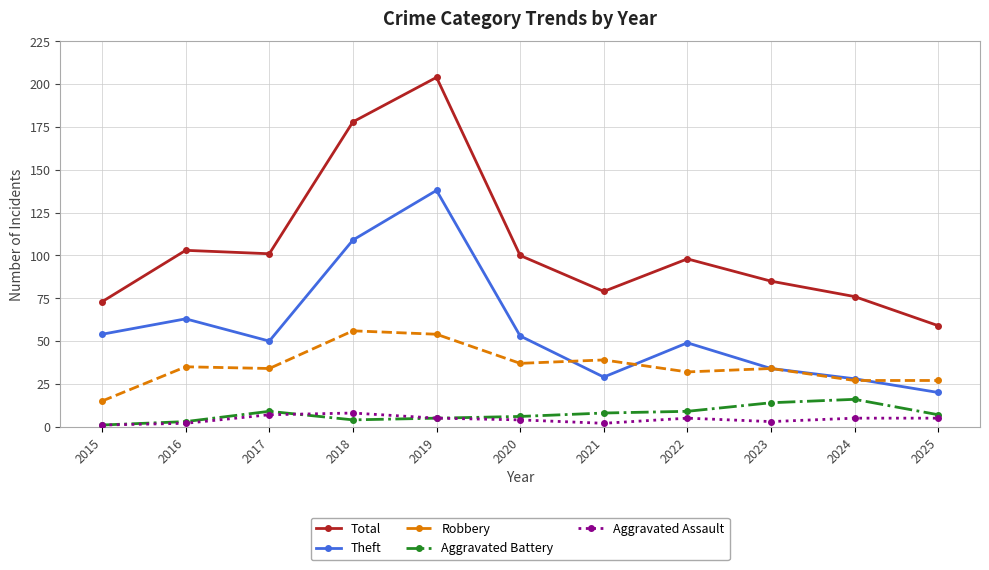

At how many categories does at least one series exceed 88?

6